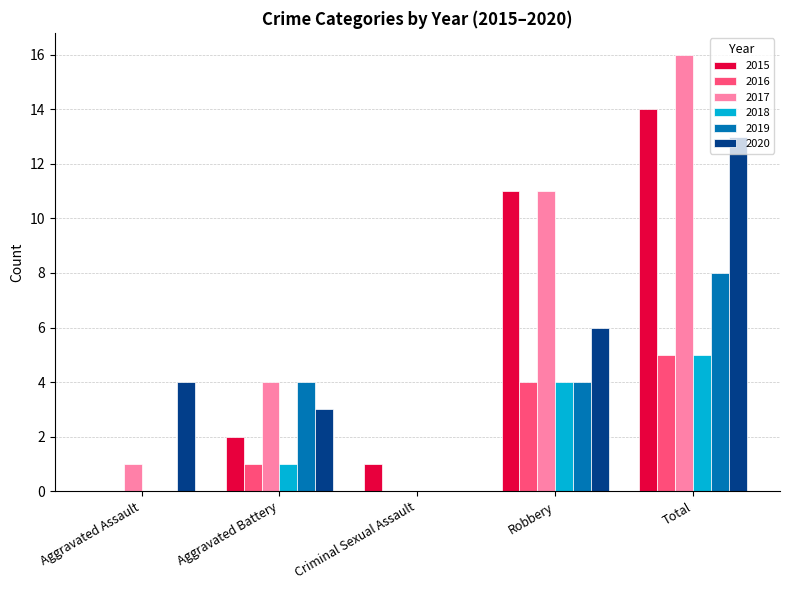

What is the sum of all 2015 values?

28